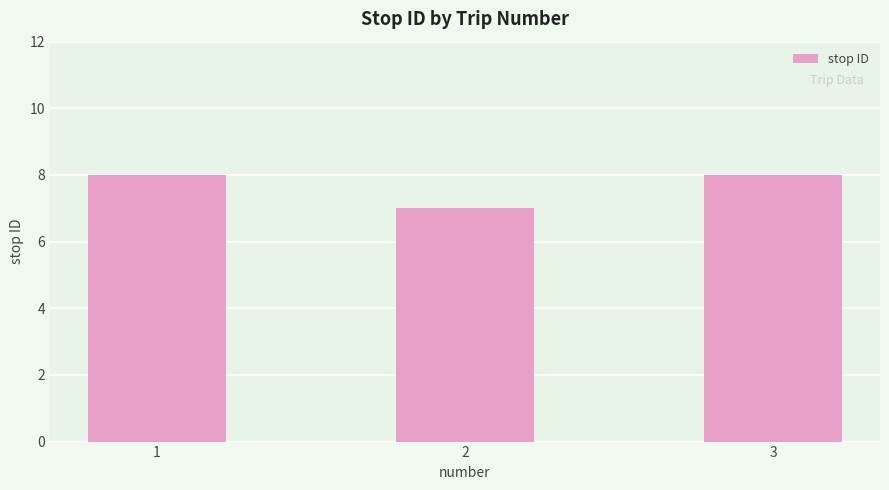

What is the greatest value displayed?

8